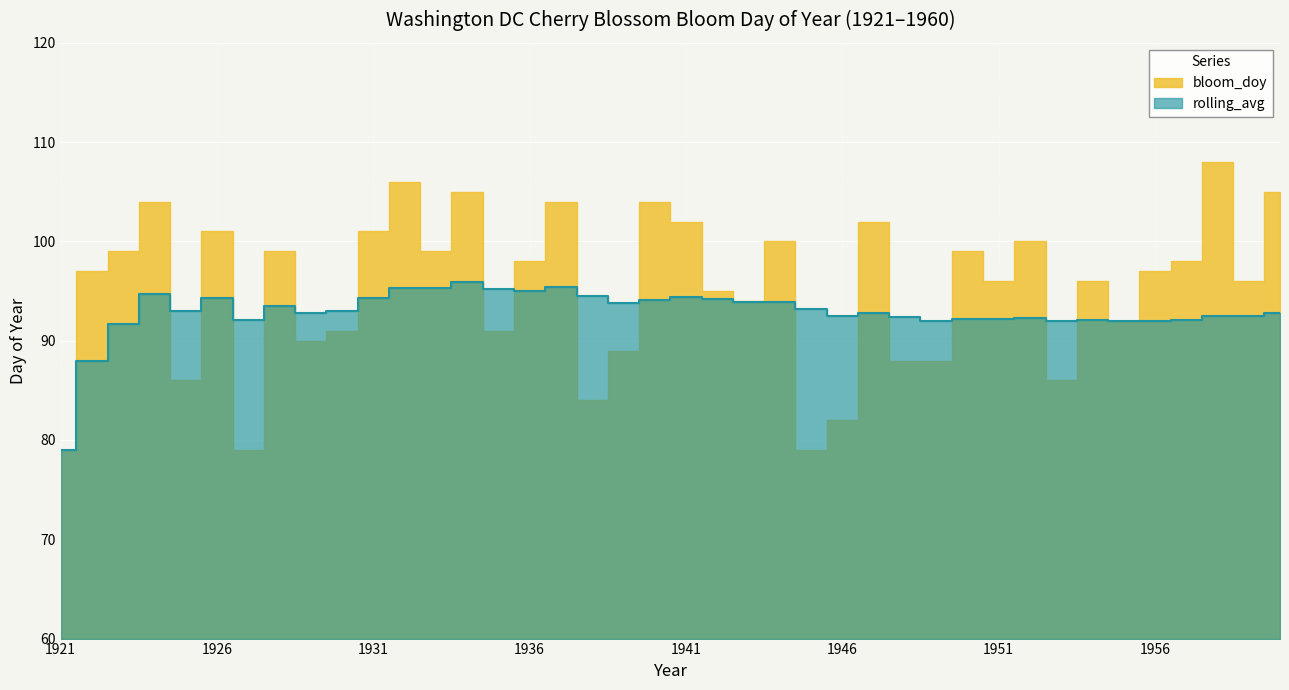

What is the spread (max minus min) of values at 1929?

2.8